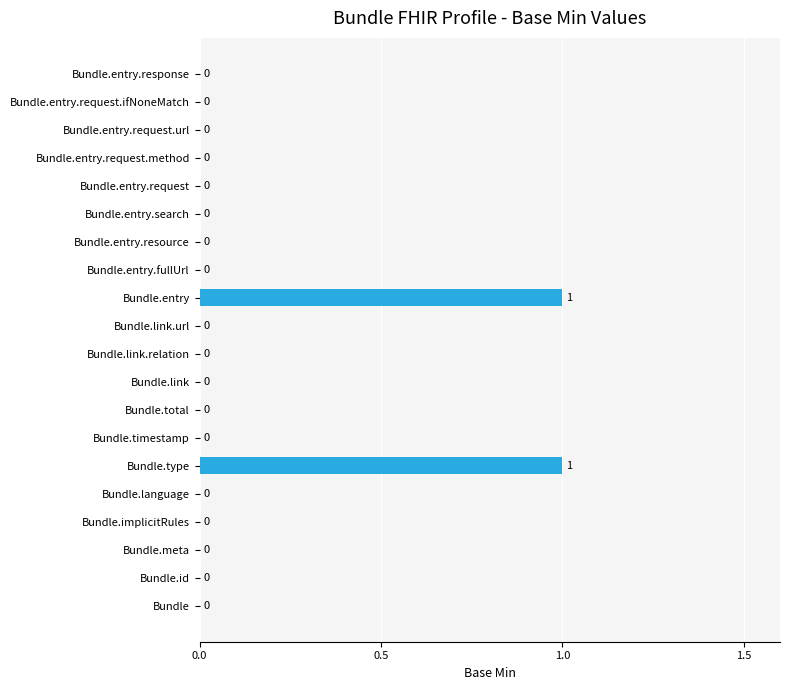

The chart shows a value of 1 at Bundle.entry.request.url. True or false?

False